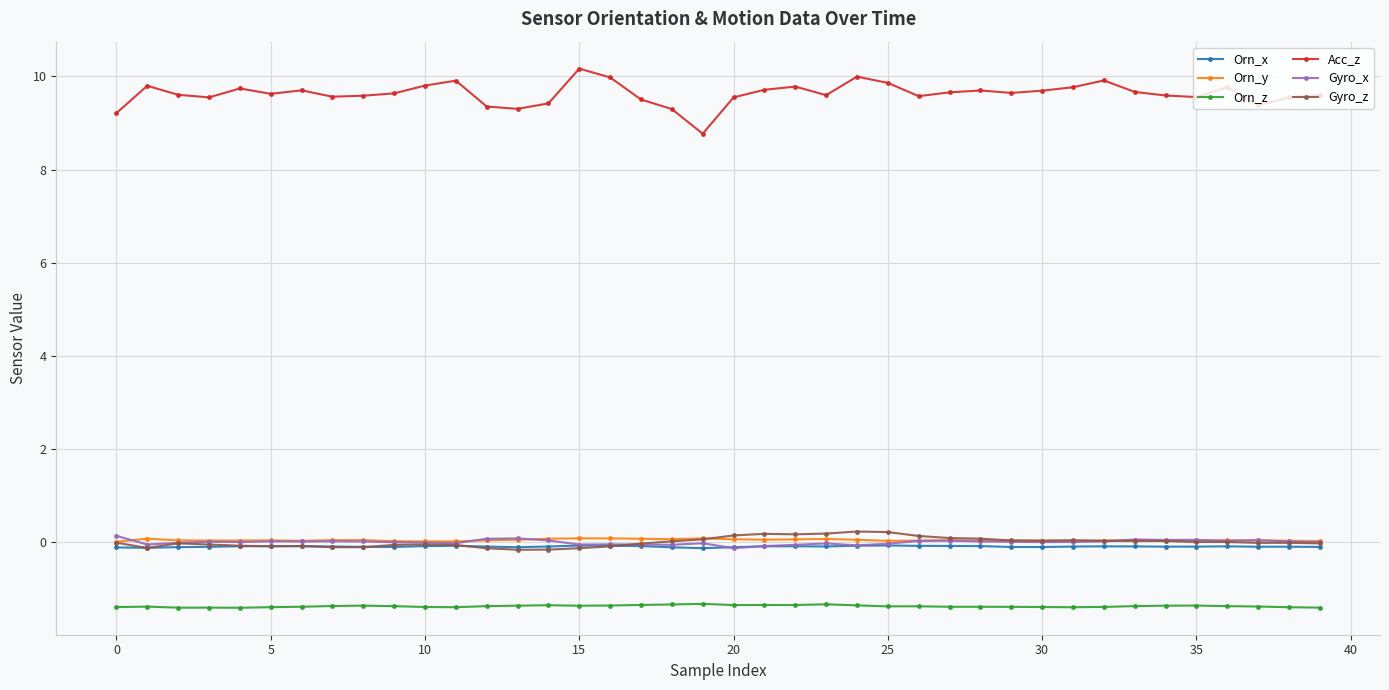

True or false: Orn_z and Orn_y intersect in this chart.

False